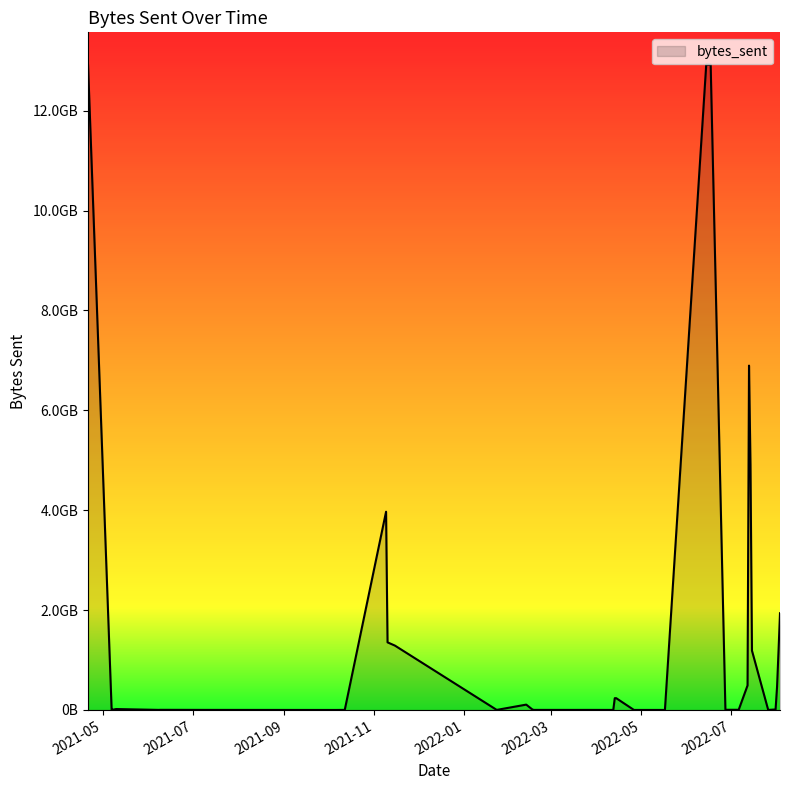

How many points are higher than both their immediate neighbors (excluding endpoints)?

9